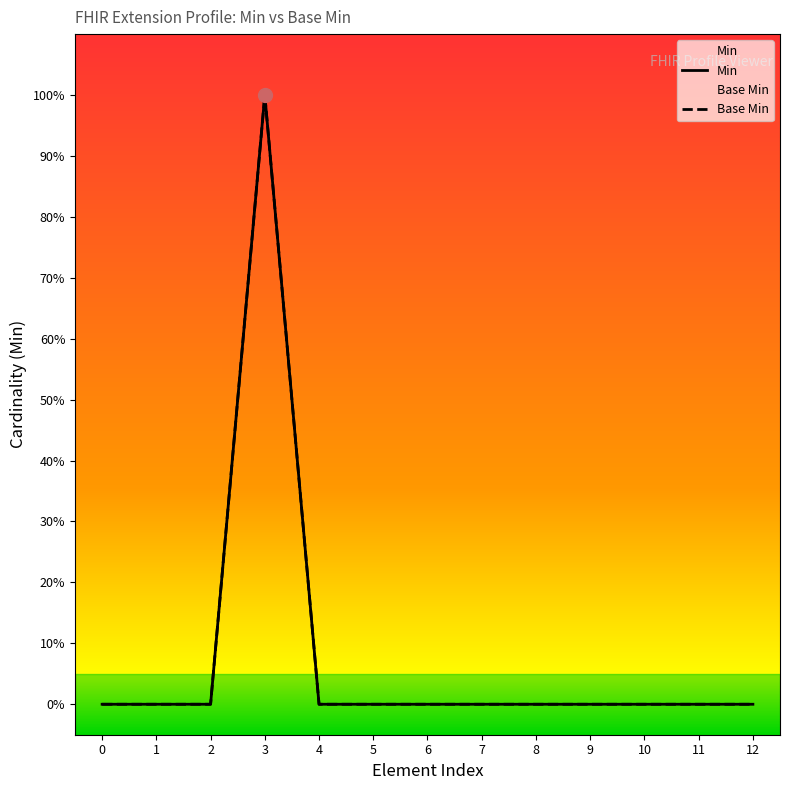

How many Base Min values are between 0 and 1?

13